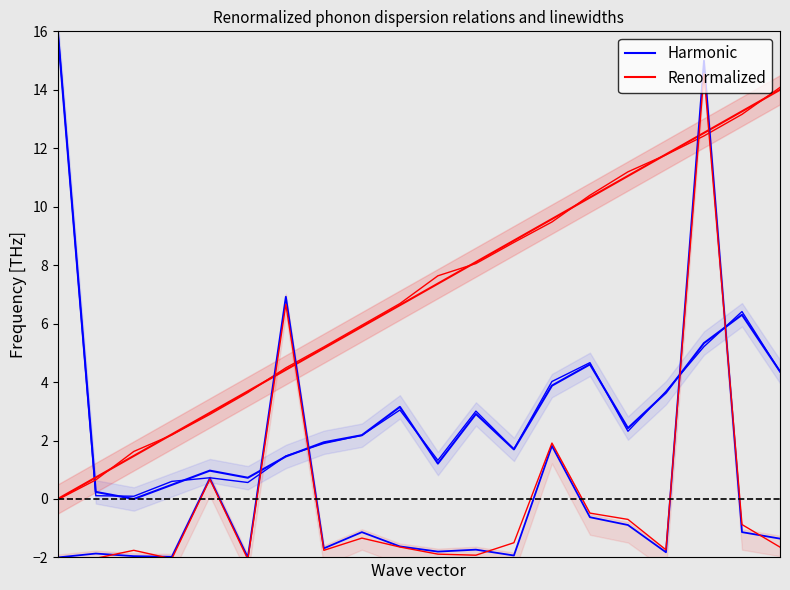

How many categories are shown in the chart?

20